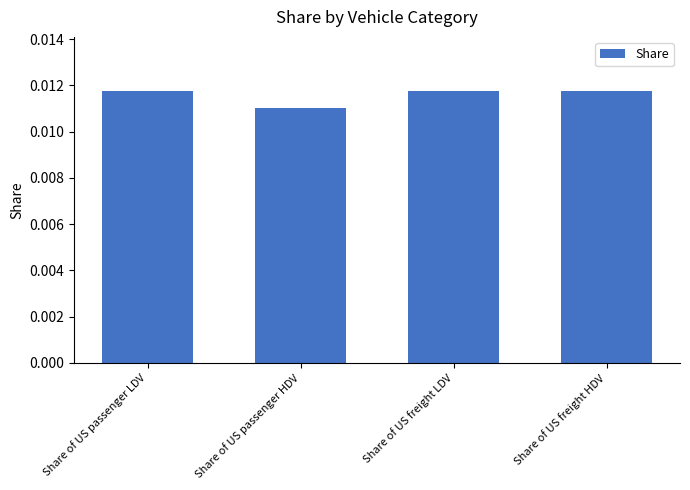

What is the label of the 3rd bar from the right?

Share of US passenger HDV